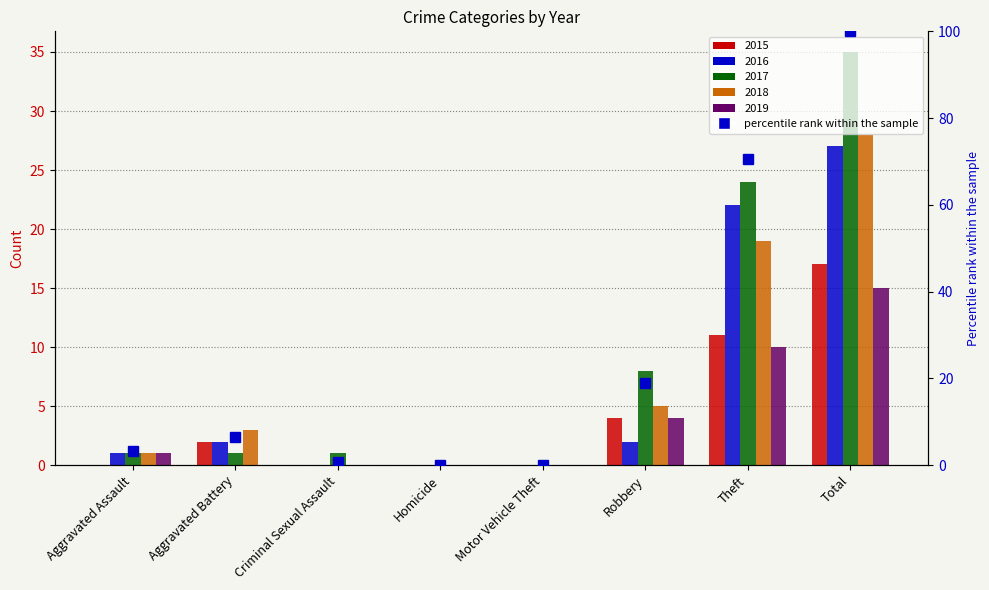

Where does the data first go above 6?

Aggravated Battery